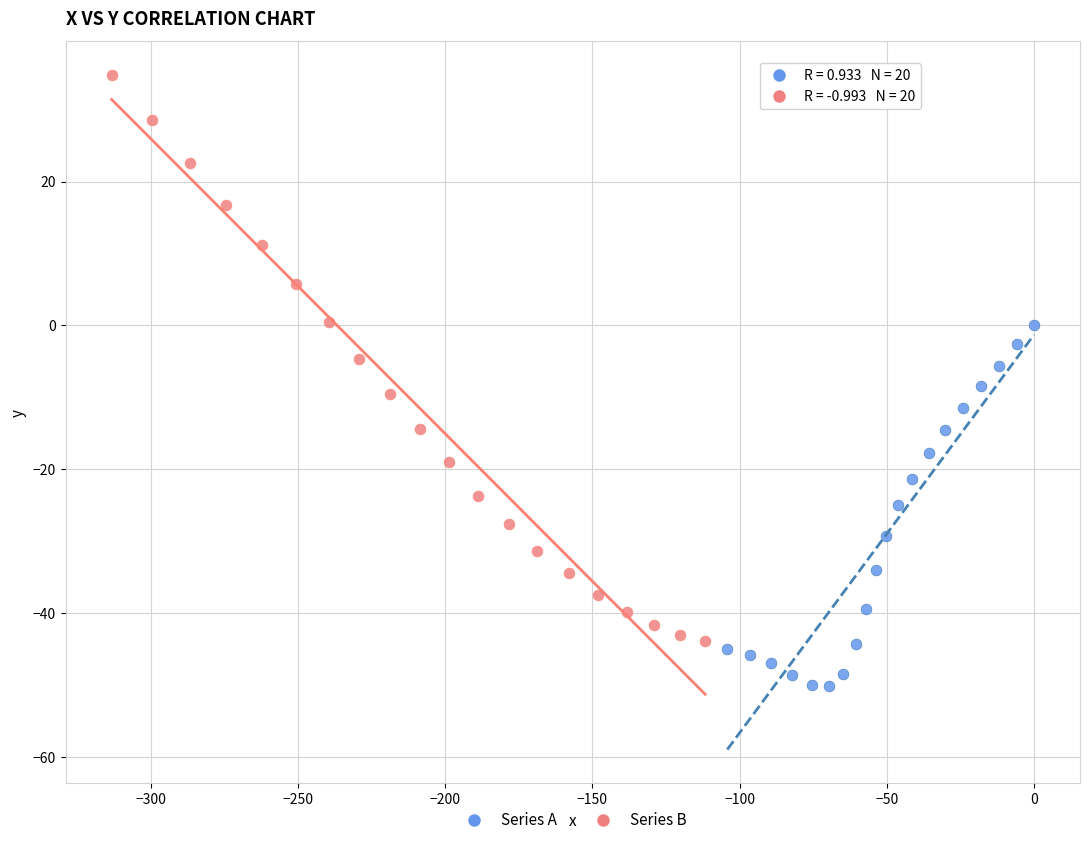

Which series reaches the maximum Y coordinate?

Series B